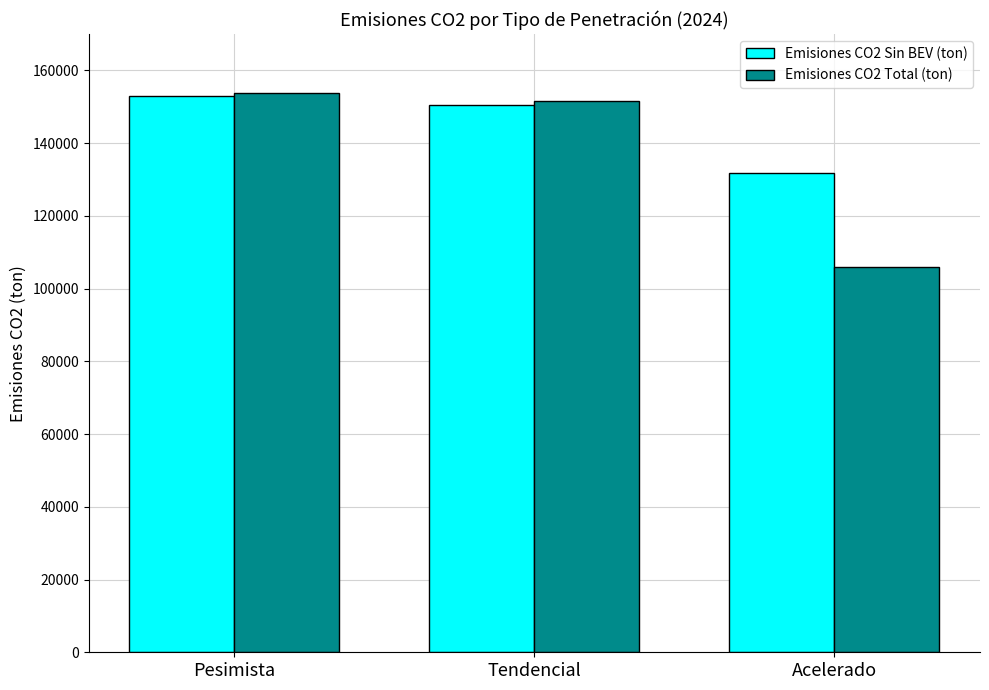

At which category is the sum across all series the highest?

Pesimista